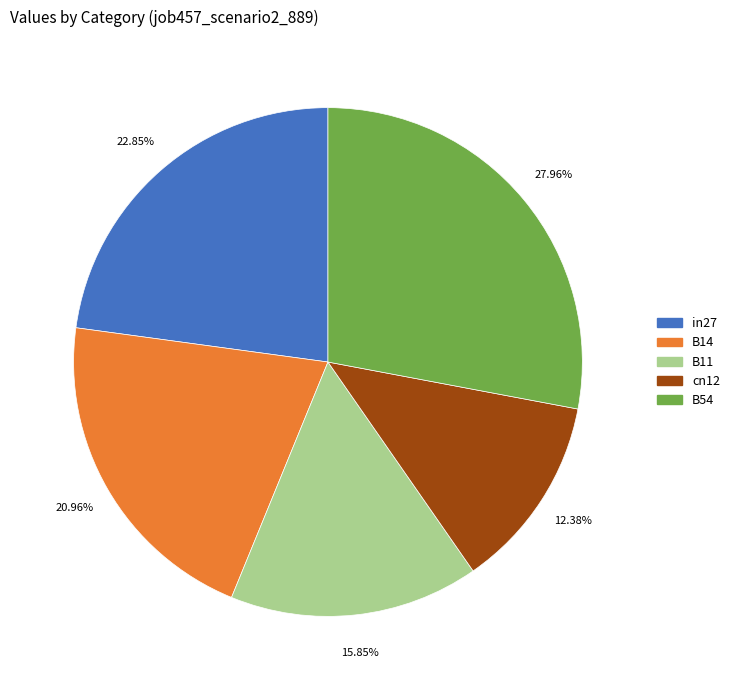

How many segments does this pie chart have?

5